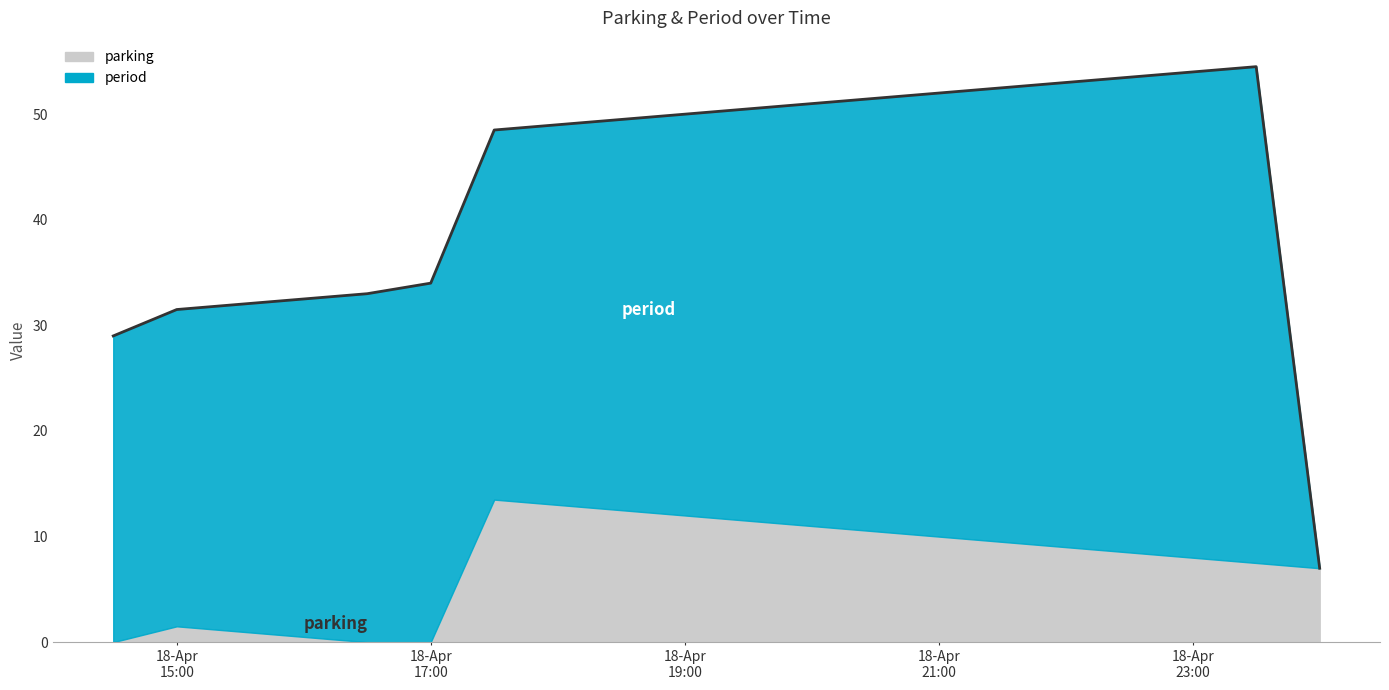

The value of period at 2016-04-18 19:00 is 64.2. True or false?

False